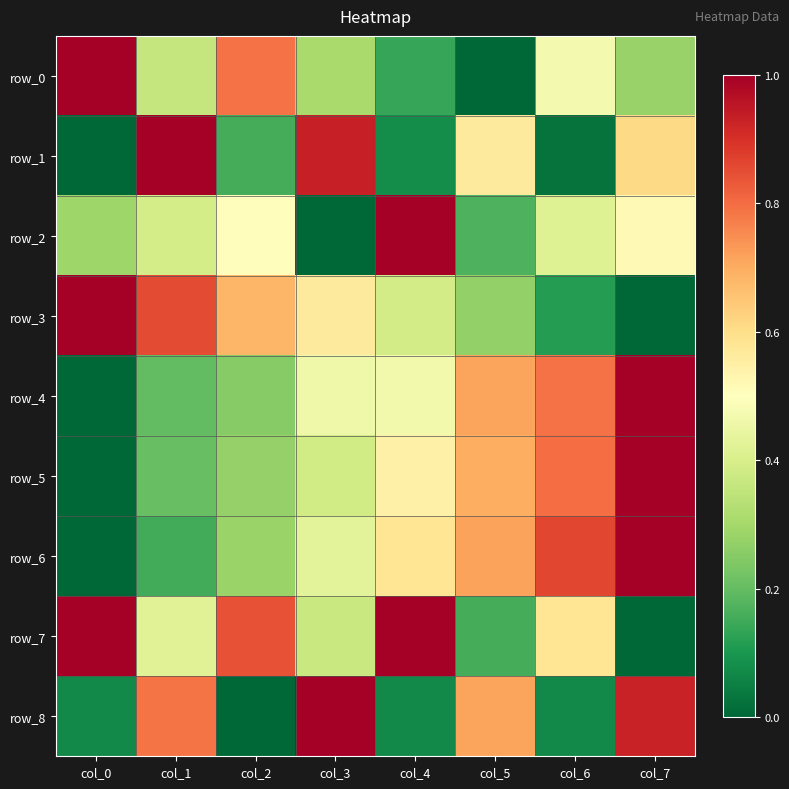

Which has a higher value, col_4 or col_0?

col_0